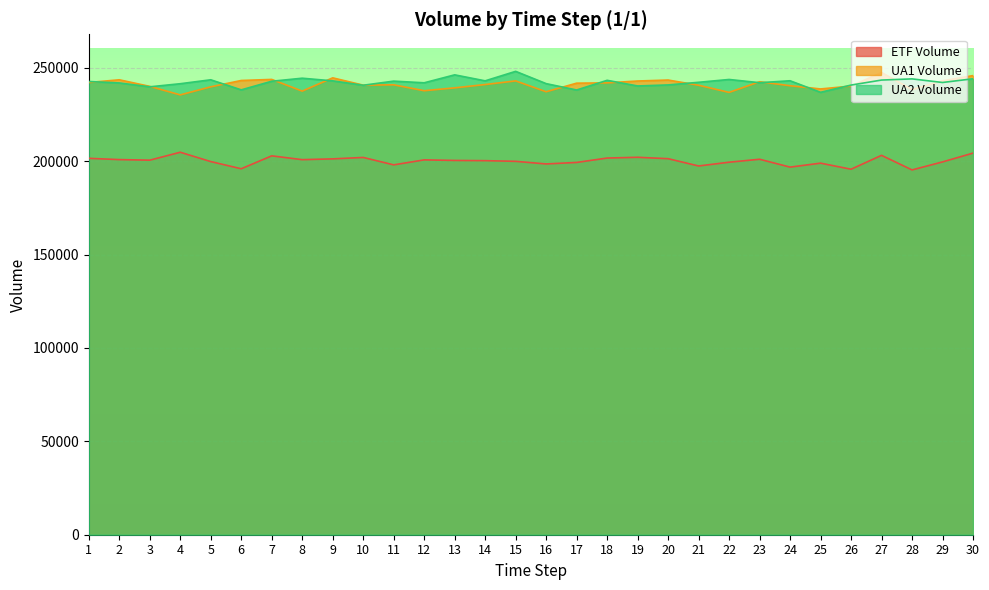

Reading right to left, transcribe all the data shown in this chart.

ETF Volume: 30=204273	29=199558	28=195275	27=203077	26=195649	25=198899	24=196777	23=200987	22=199403	21=197389	20=201288	19=202042	18=201633	17=199278	16=198474	15=199874	14=200233	13=200348	12=200649	11=197984	10=201954	9=201188	8=200771	7=202808	6=195901	5=199740	4=204740	3=200495	2=200803	1=201481
UA1 Volume: 30=245768	29=242963	28=238288	27=247447	26=240161	25=238620	24=240345	23=242477	22=236777	21=240607	20=243391	19=242870	18=241868	17=241713	16=237123	15=242935	14=240985	13=239205	12=237674	11=240832	10=240656	9=244560	8=237461	7=243719	6=243149	5=239755	4=235441	3=239994	2=243522	1=242073
UA2 Volume: 30=244069	29=242079	28=244006	27=243377	26=240690	25=236819	24=243002	23=241965	22=243691	21=242183	20=240770	19=240219	18=243240	17=238058	16=241467	15=248037	14=242960	13=246167	12=241913	11=242805	10=240605	9=242947	8=244369	7=242743	6=238128	5=243522	4=241420	3=239760	2=241834	1=242609